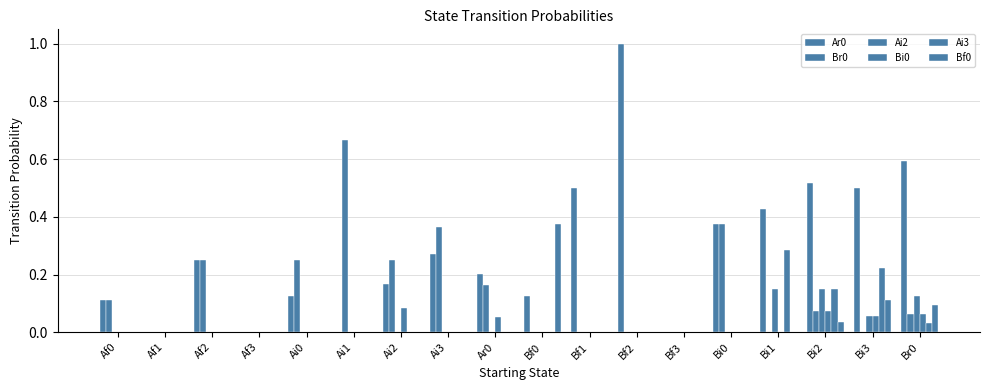

Does the chart contain stacked bars?

No